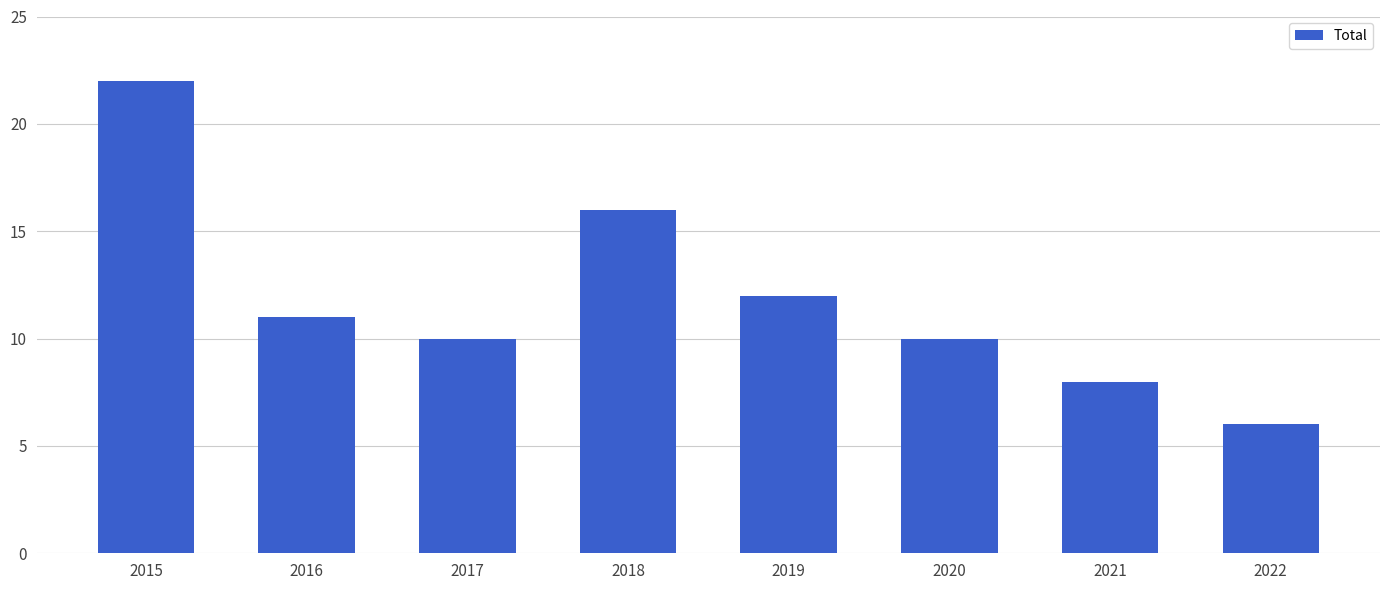

The value at 2017 is 14. True or false?

False